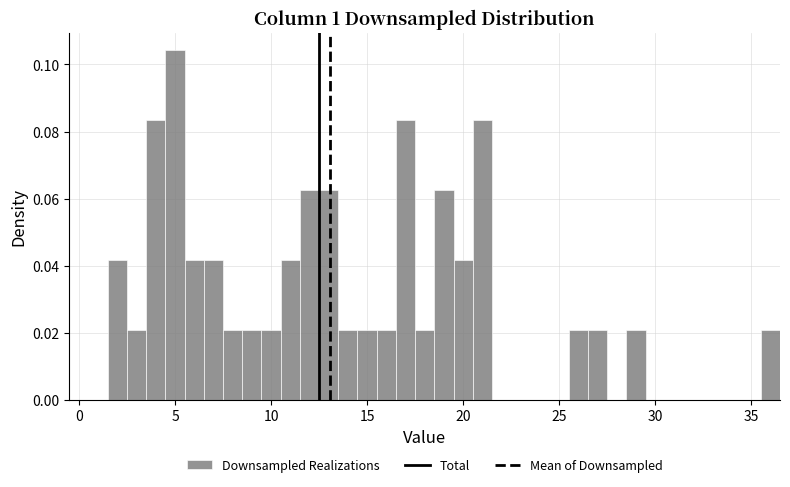

Read against the x-axis, roughly where is the centre of the tallest bar?

5.0